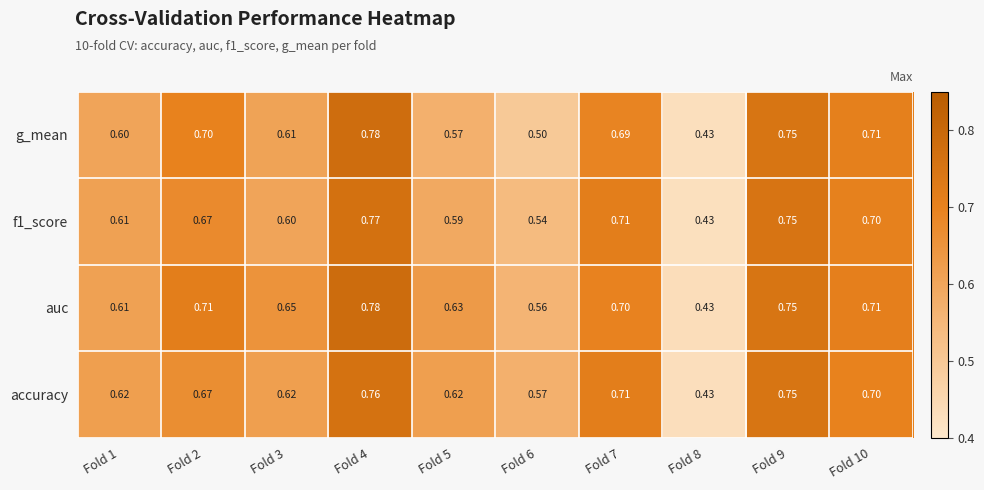

Which series has the largest total across all categories?

auc